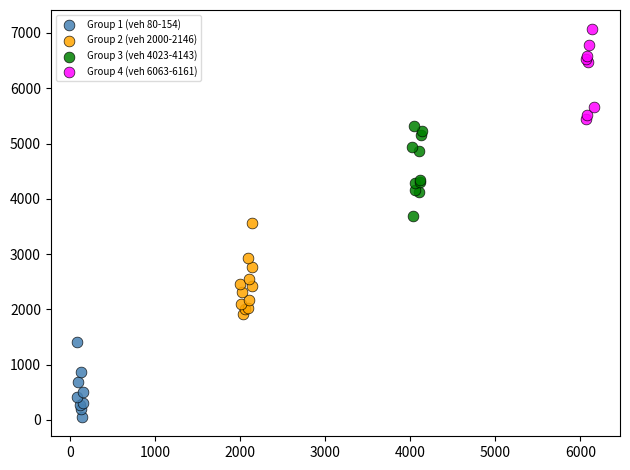

Which series reaches the minimum Y coordinate?

Group 1 (veh 80-154)